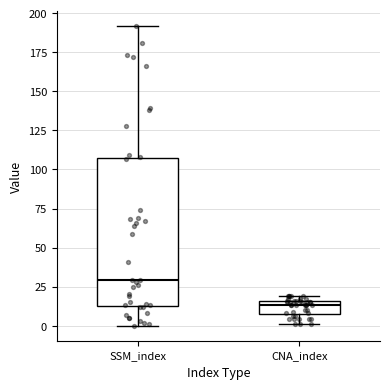

Which box is the tallest, from its lower edge to its upper edge?

SSM_index